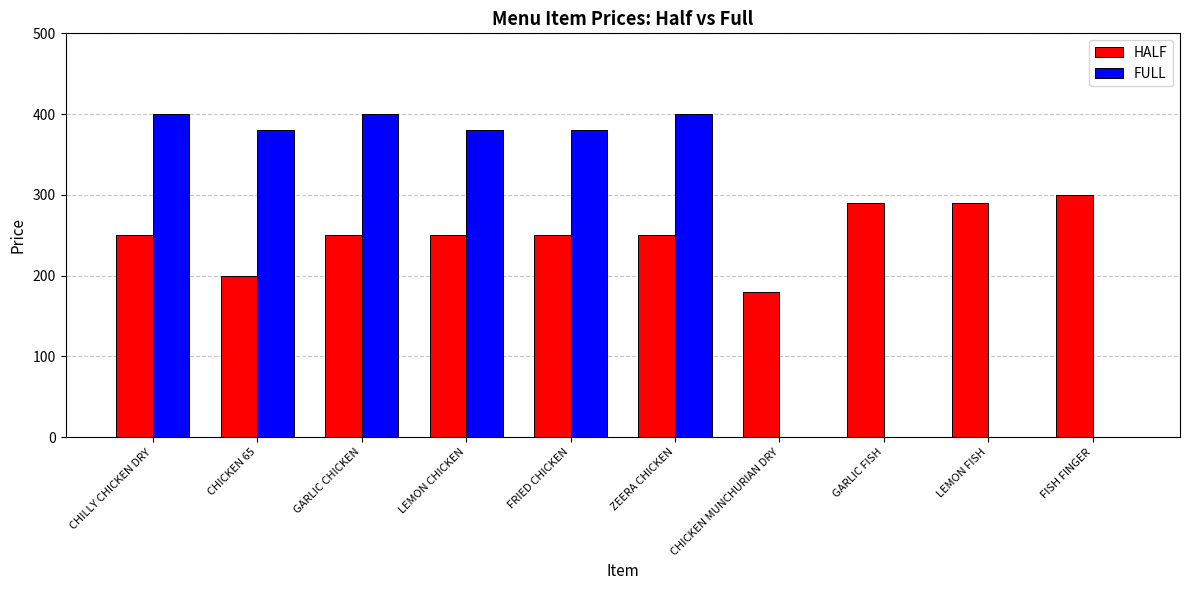

Is the value of FULL at CHICKEN 65 greater than the value of HALF at CHICKEN 65?

Yes